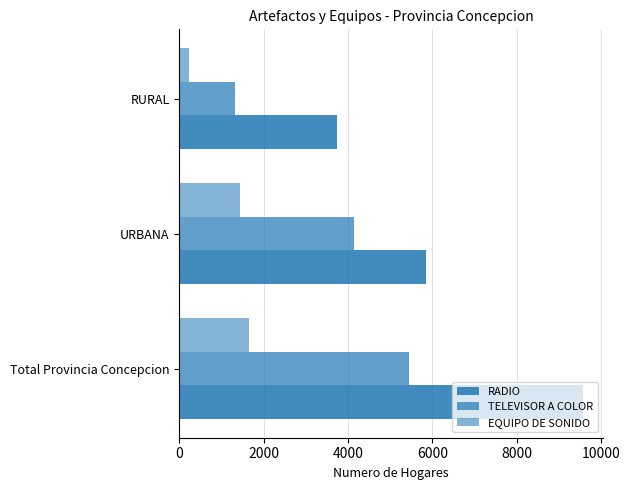

How many data points in TELEVISOR A COLOR are less than 4141?

1